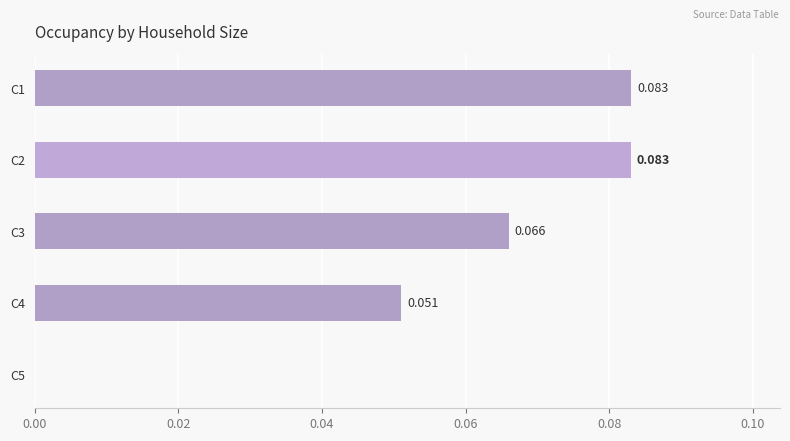

Rank the categories by value from highest to lowest.

C1, C2, C3, C4, C5